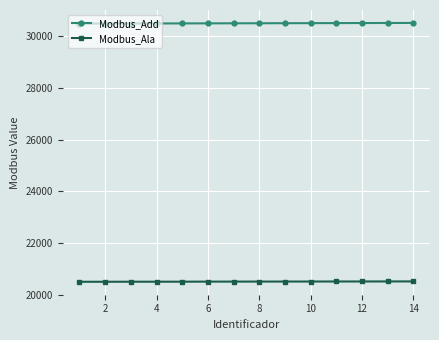

How many data points in Modbus_Ala are less than 20504?

7